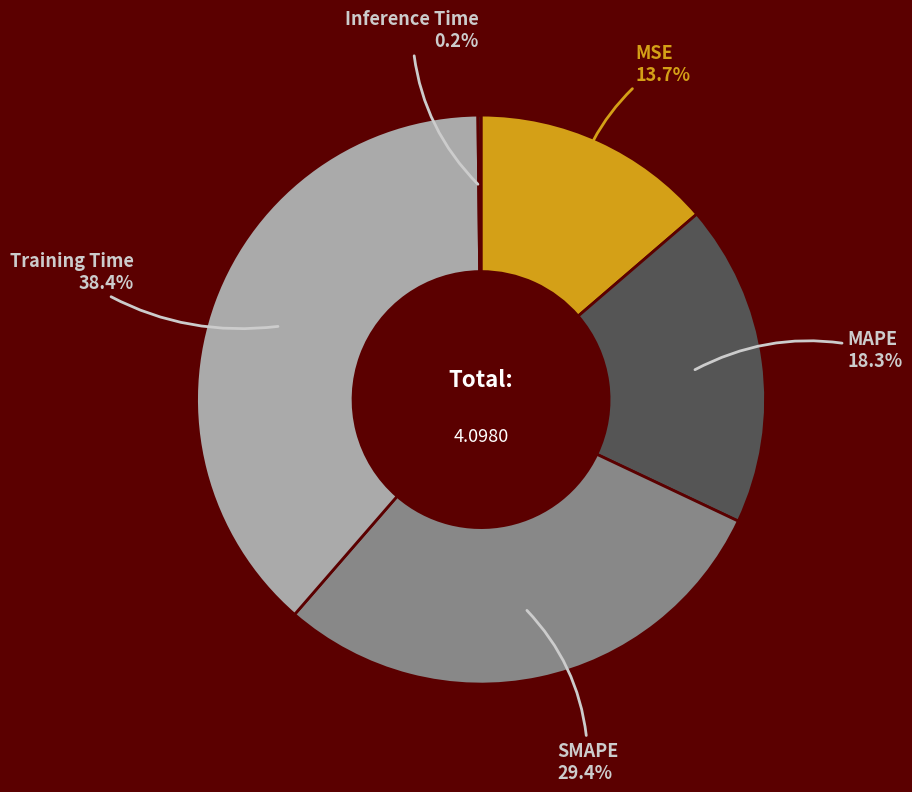

To the nearest percent, what is the average slice percentage?

20%